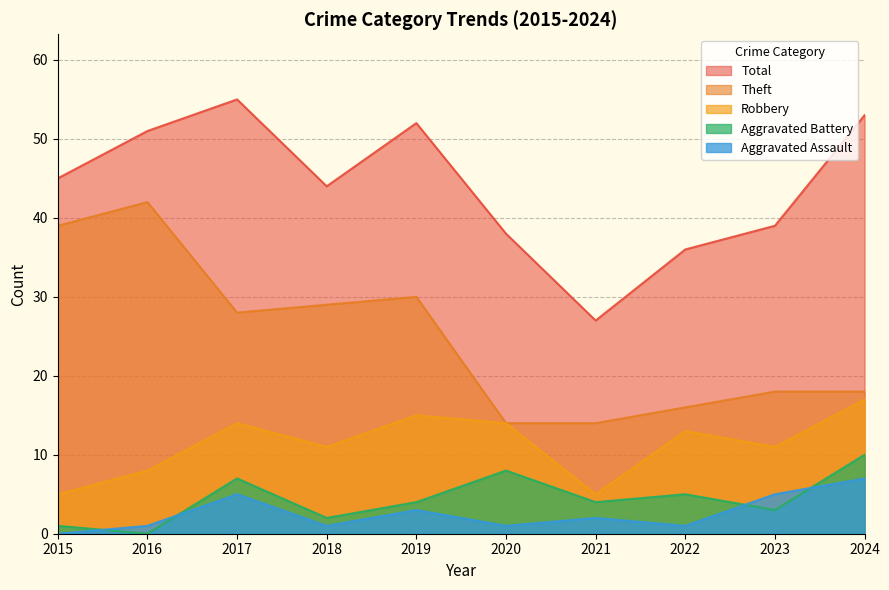

Reading left to right, transcribe all the data shown in this chart.

Robbery: 5	8	14	11	15	14	5	13	11	17
Theft: 39	42	28	29	30	14	14	16	18	18
Aggravated Assault: 0	1	5	1	3	1	2	1	5	7
Aggravated Battery: 1	0	7	2	4	8	4	5	3	10
Total: 45	51	55	44	52	38	27	36	39	53